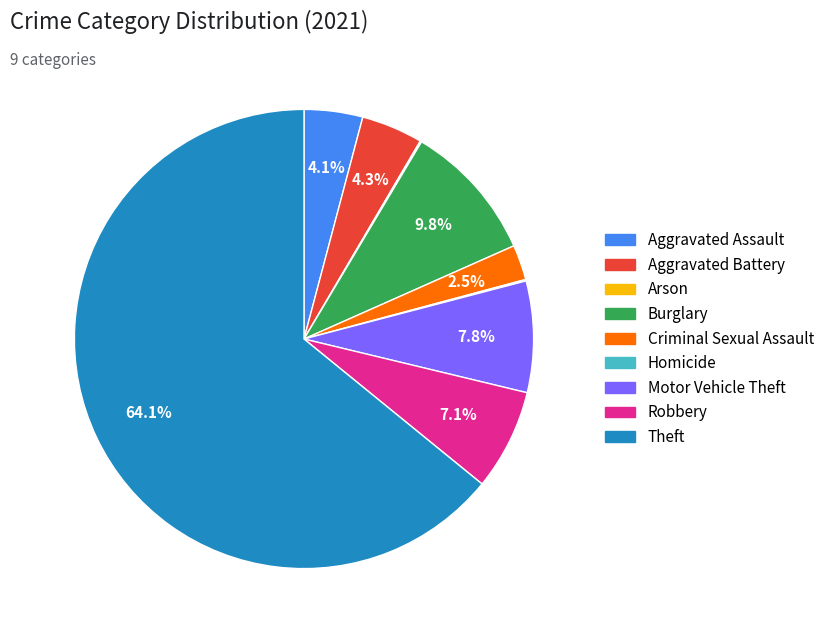

Between Aggravated Assault and Motor Vehicle Theft, which is larger?

Motor Vehicle Theft